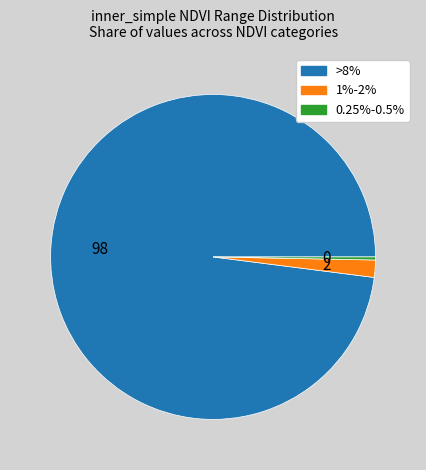

What is the majority slice?

>8%